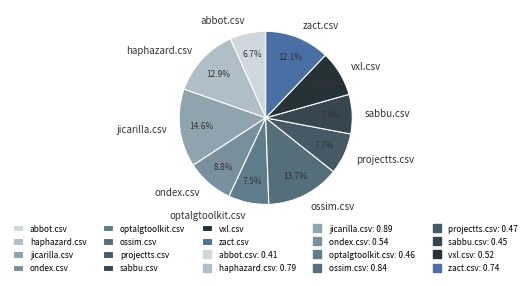

How many segments does this pie chart have?

10